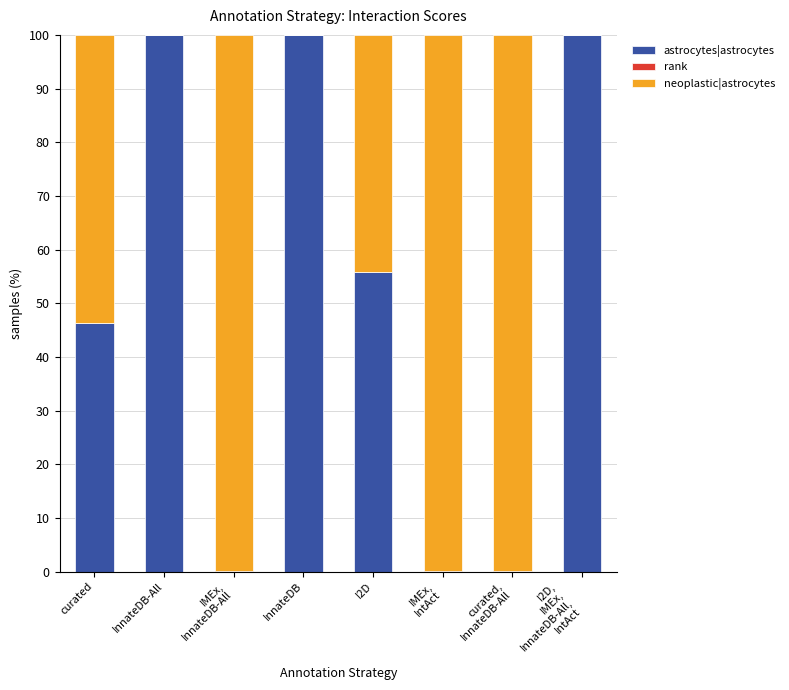

What is the highest value of the astrocytes|astrocytes series?

100.0